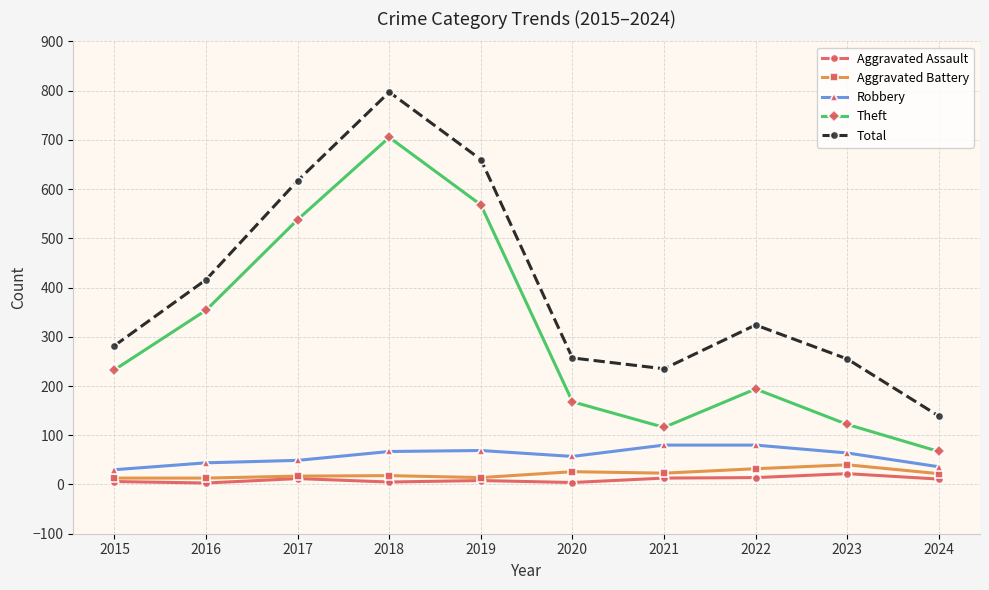

Between 2017 and 2018, which series saw the biggest shift?

Total